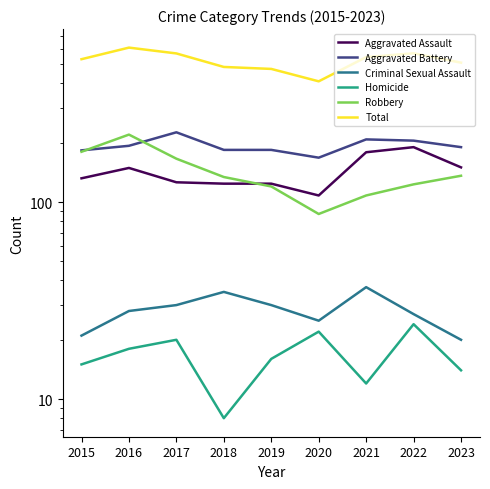

Does the chart display data point markers on the line(s)?

No